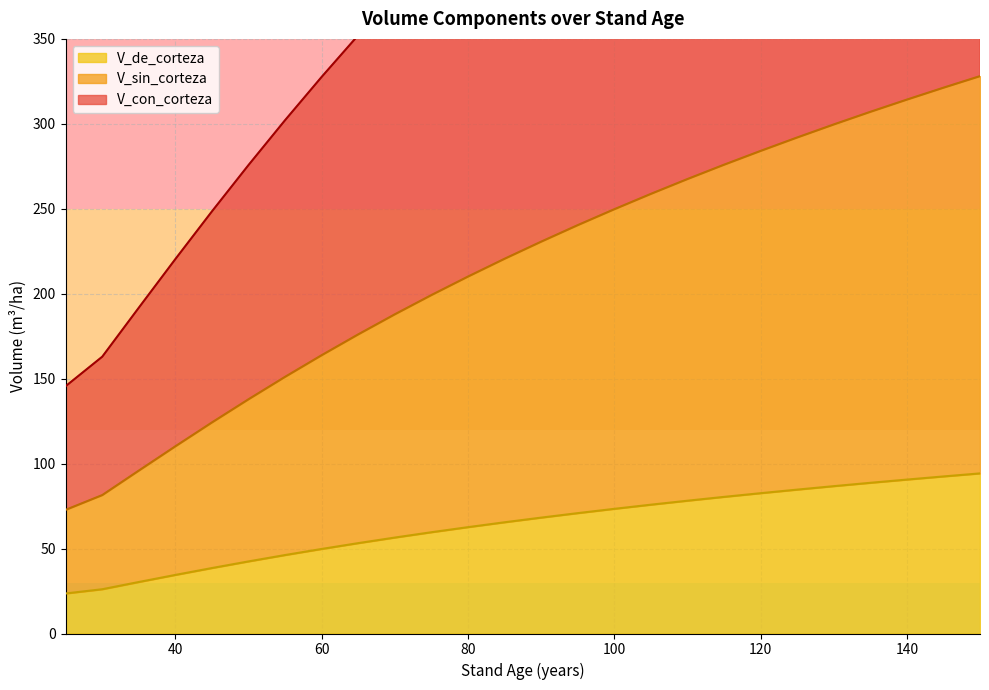

True or false: V_con_corteza and V_sin_corteza cross at least once.

False